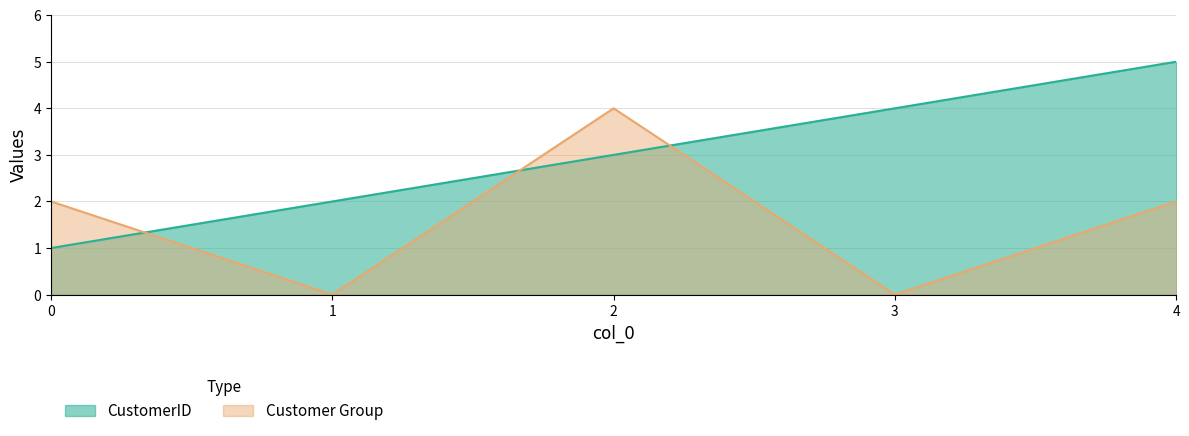

True or false: CustomerID has more than 0 points higher than both neighbors.

False